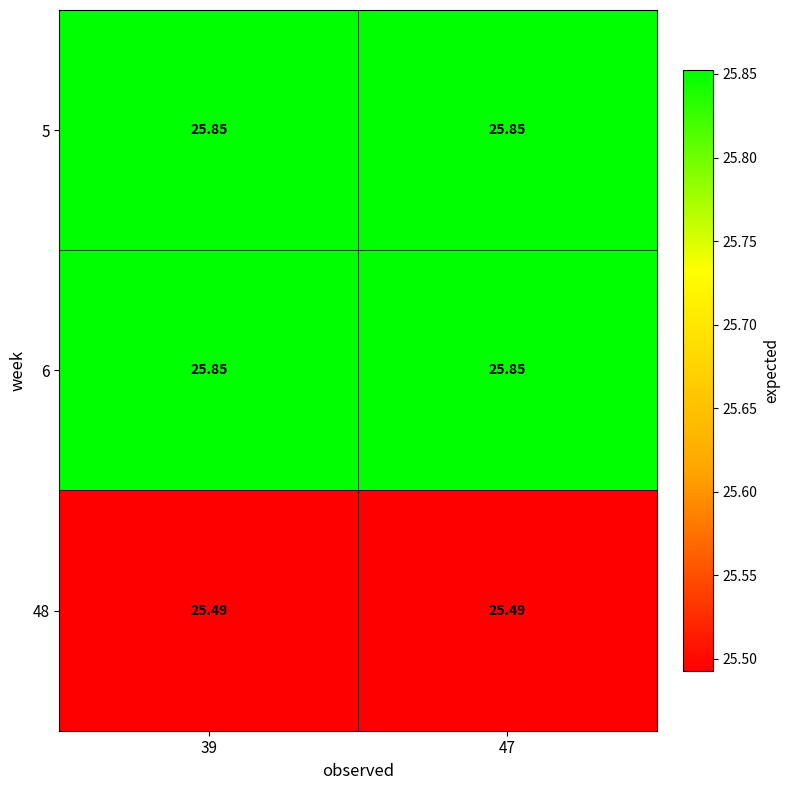

At which category does the chart reach its peak across all series?

39